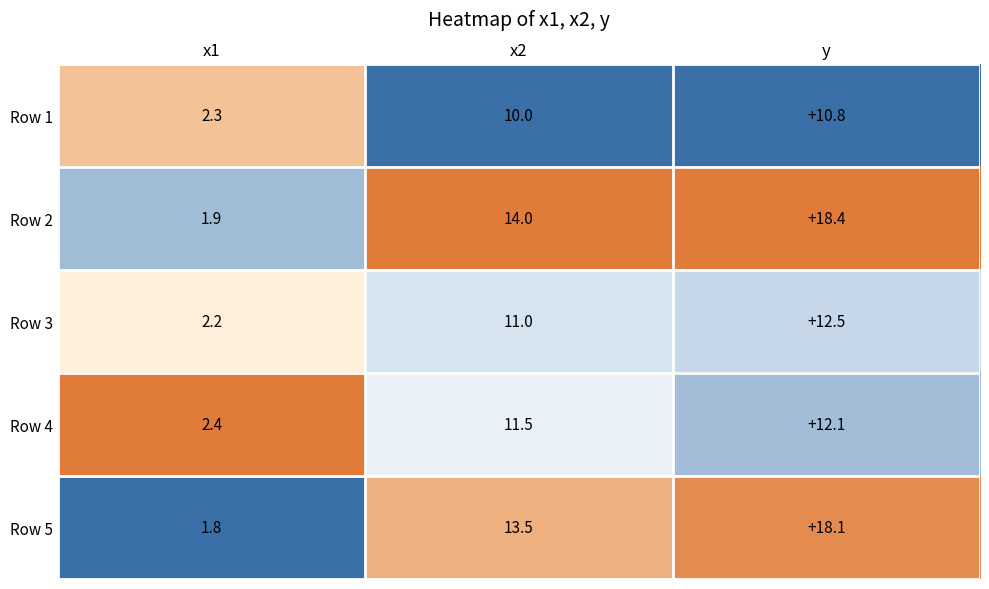

The Row 5 series shows 22.1 at x2. True or false?

False